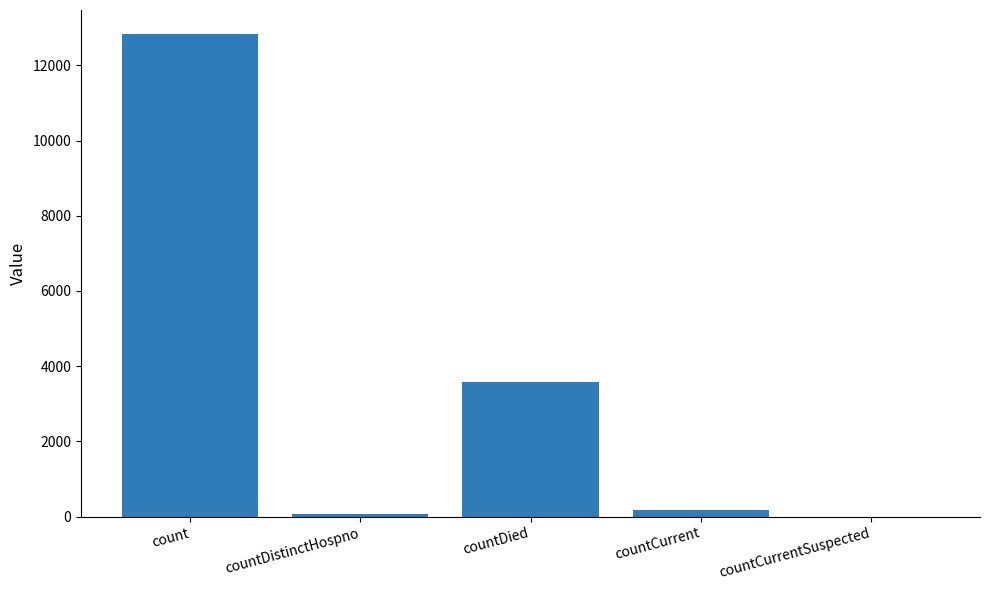

What is the change in value from count to countDistinctHospno?

-12766